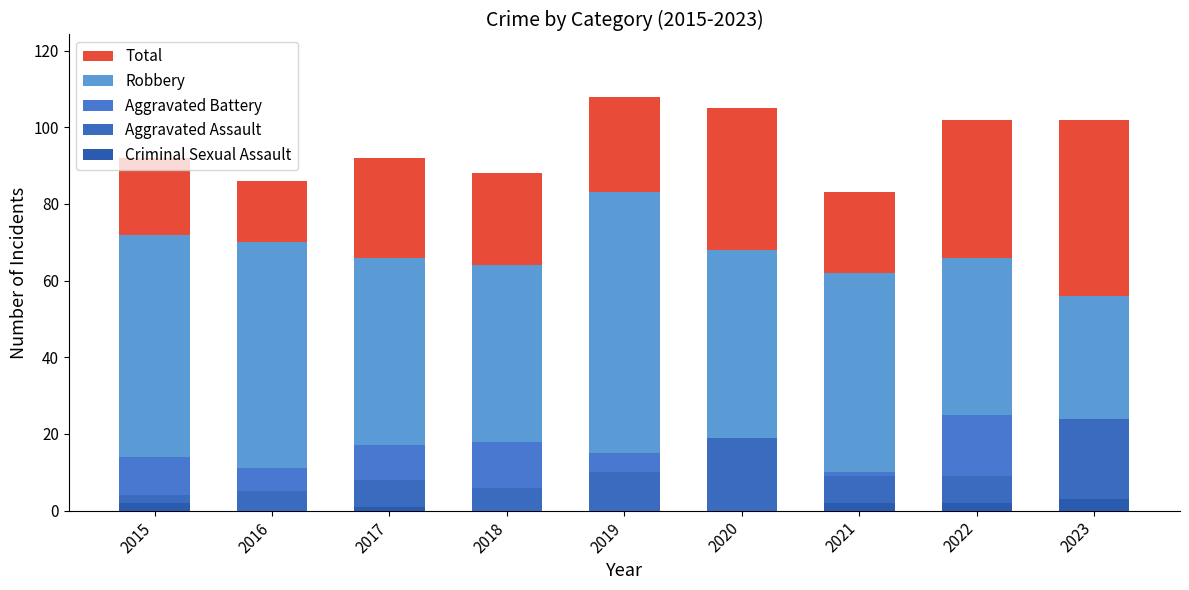

What is the greatest value displayed?

108